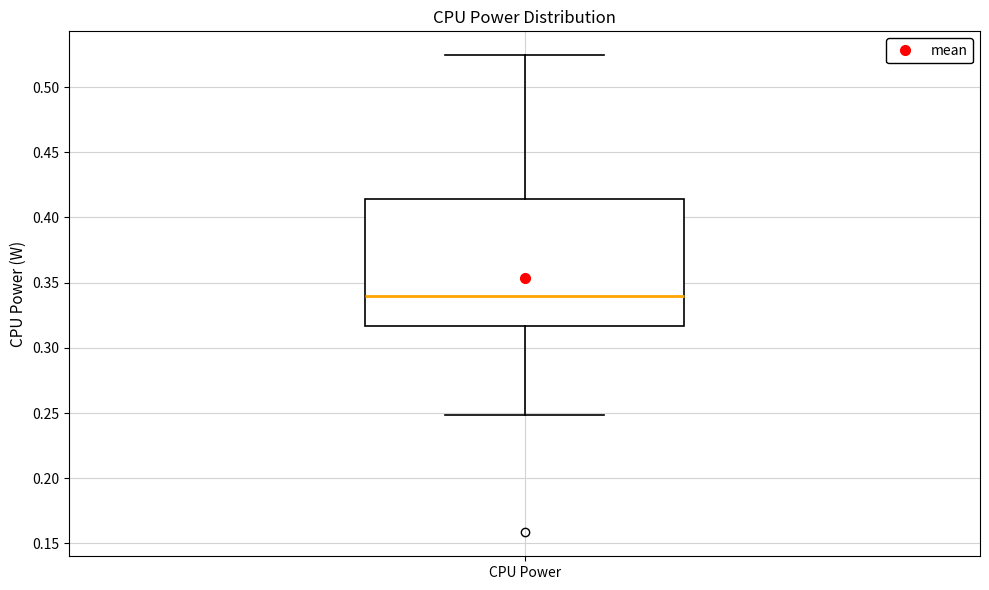

Transcribe this box plot: give where the median line is, the range the box spans, and where the two whiskers end, as read against the y-axis. The values are not printed on the chart, so give them approximately, as read against the axis.

median 0.340, box 0.315 to 0.415, whiskers 0.250 to 0.525